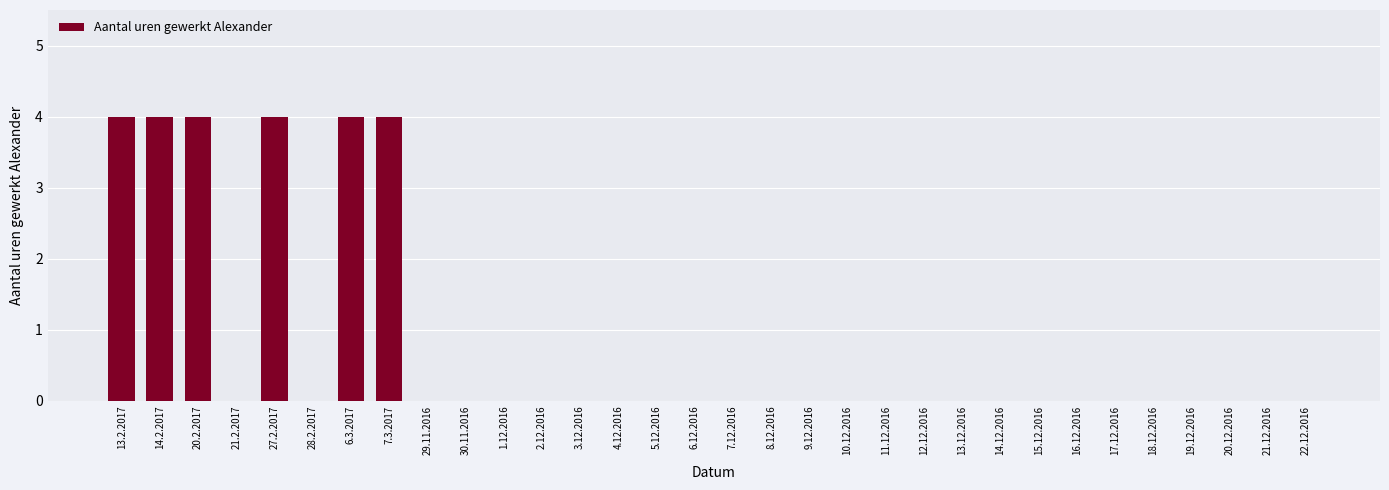

What is the greatest value displayed?

4